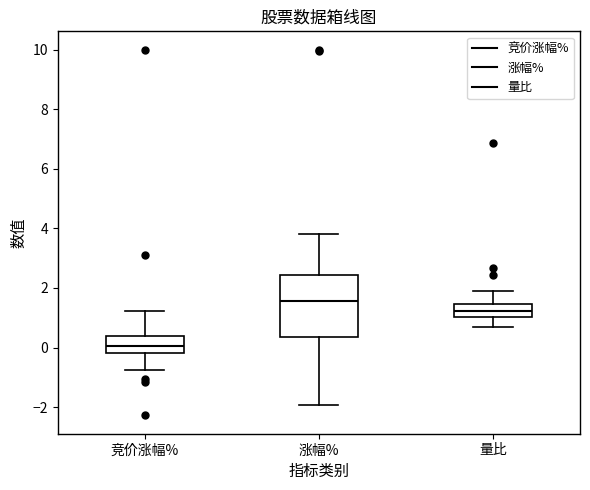

Which box has the highest median line?

涨幅%